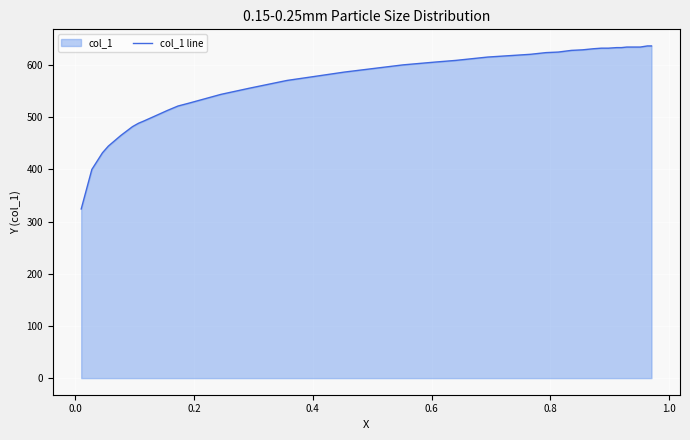

What is the smallest value displayed?

324.3